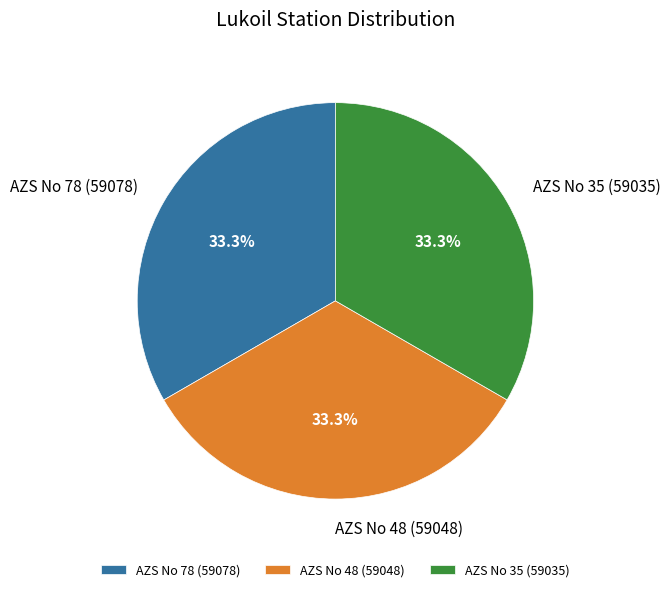

What percentage is NOT represented by AZS No 78 (59078)?

66.7%